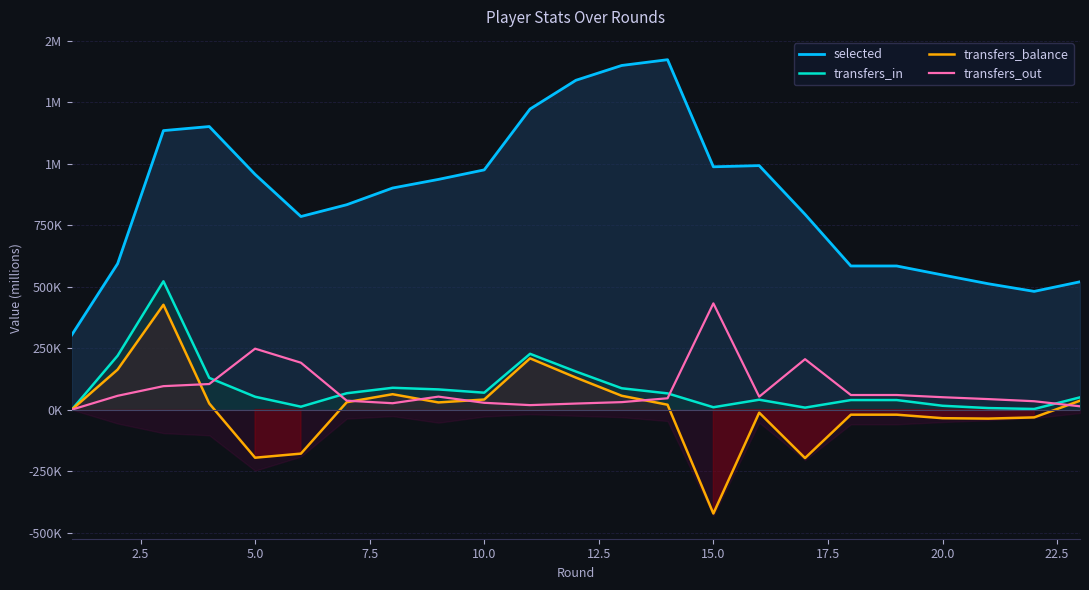

True or false: transfers_in and transfers_balance intersect in this chart.

False